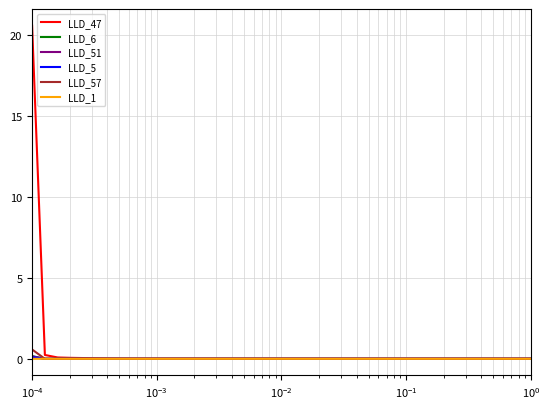

How many lines are shown in the chart?

6